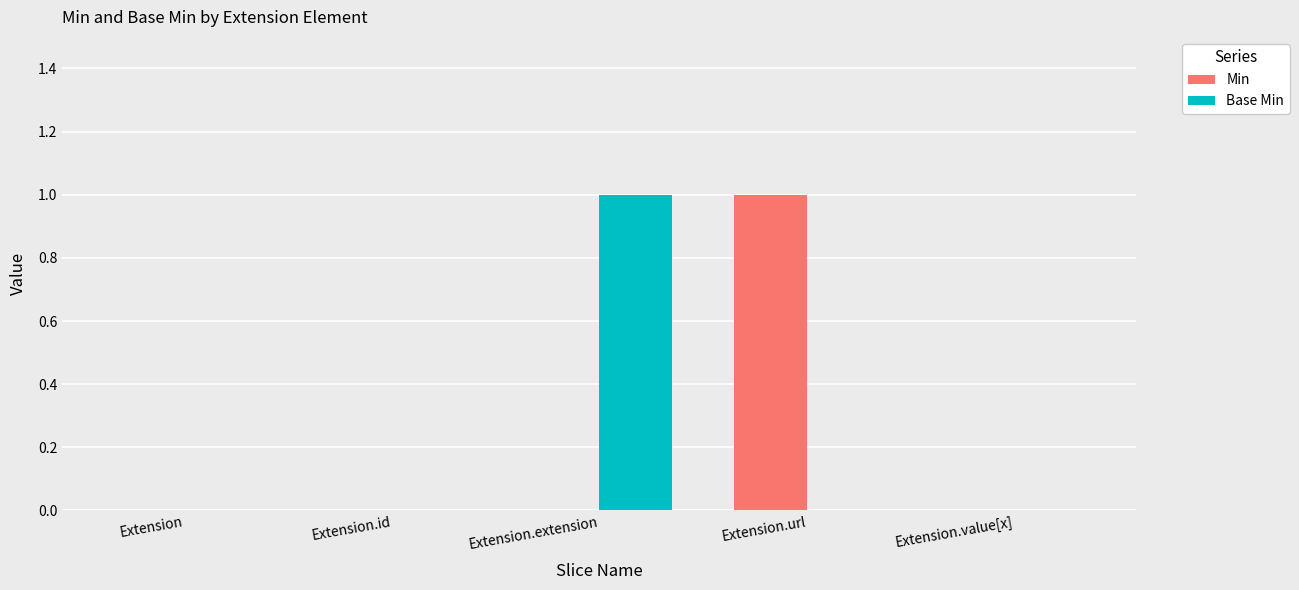

What are all the series names shown in the legend?

Min, Base Min